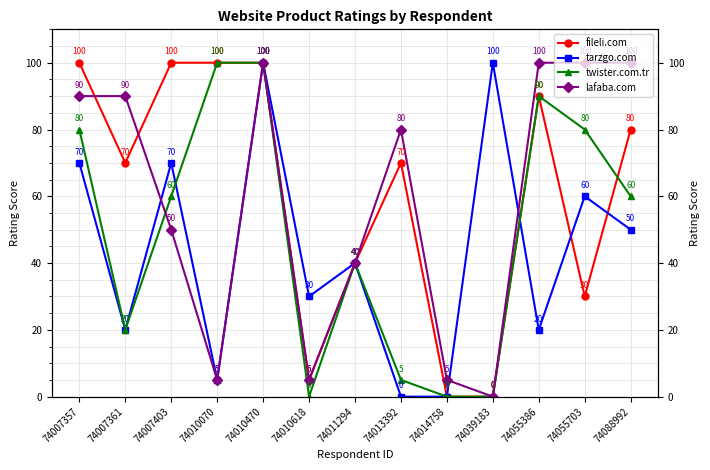

The fileli.com series shows 106 at 74007361. True or false?

False